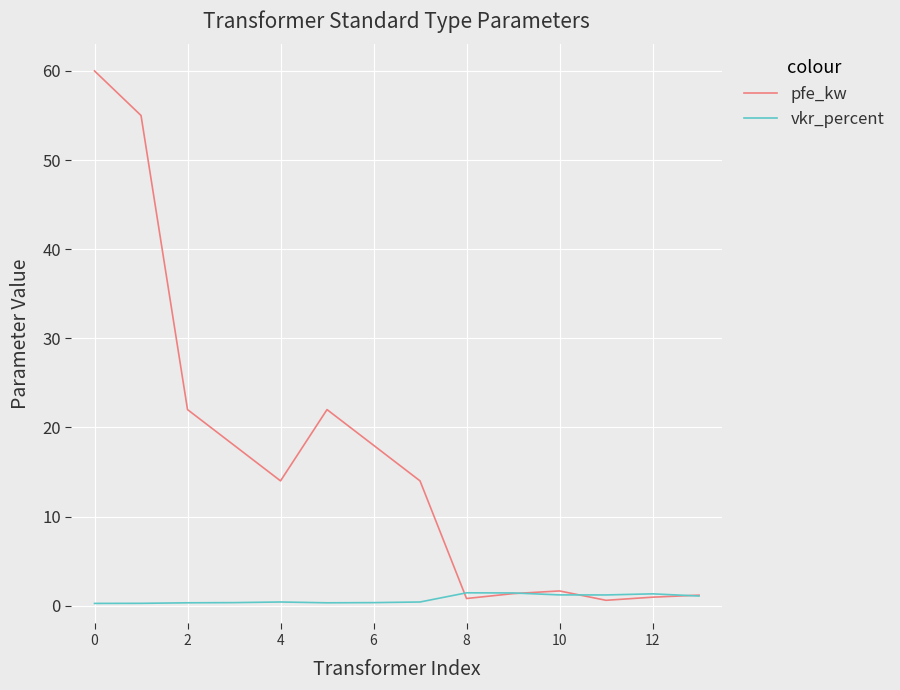

Rank the series by their average value, from highest to lowest.

pfe_kw, vkr_percent